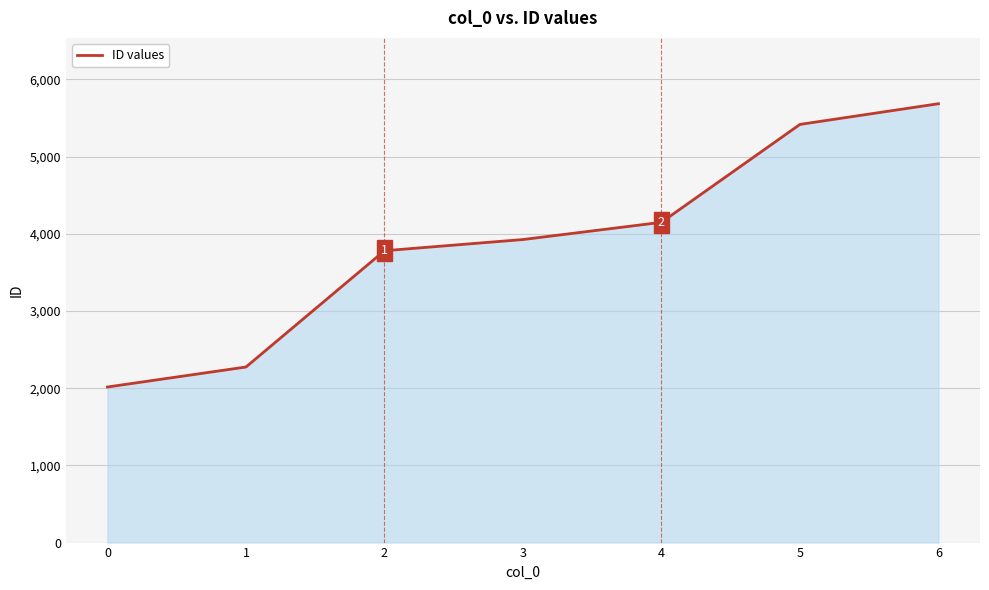

How many series are shown in this chart?

1